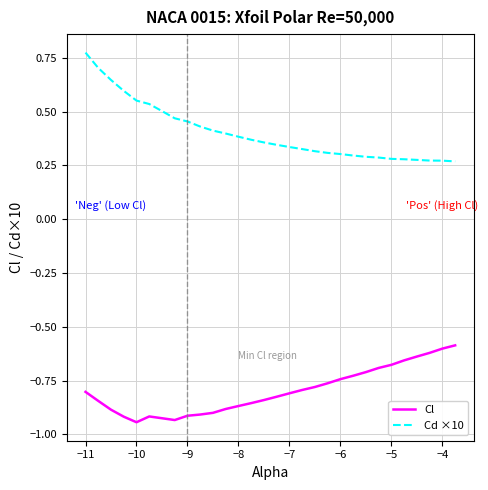

Does the chart have visible grid lines?

Yes